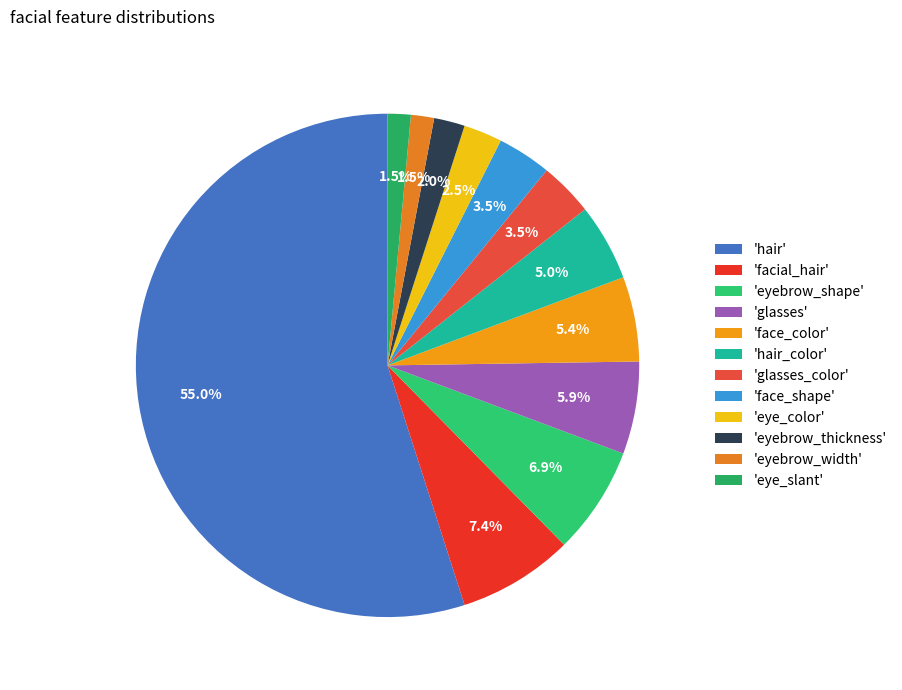

To the nearest percent, what is the difference between the largest and smallest slice percentages?

53%